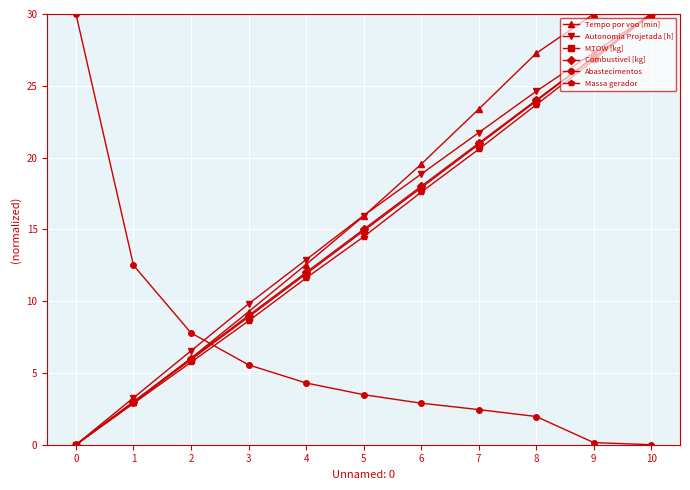

What is the total value across all series at 9?

138.2